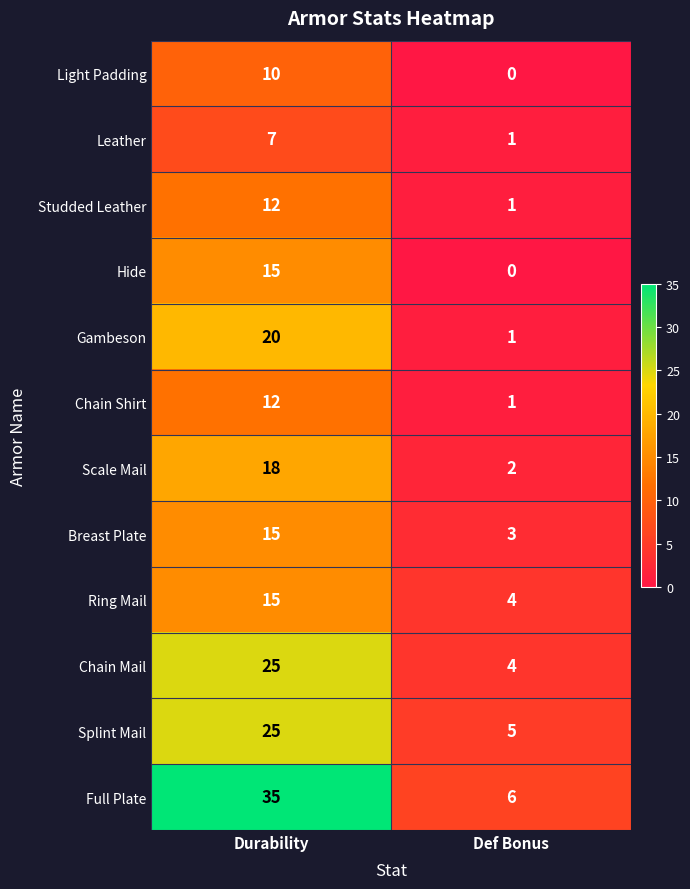

List the labels in order of Light Padding value, smallest first.

Def Bonus, Durability